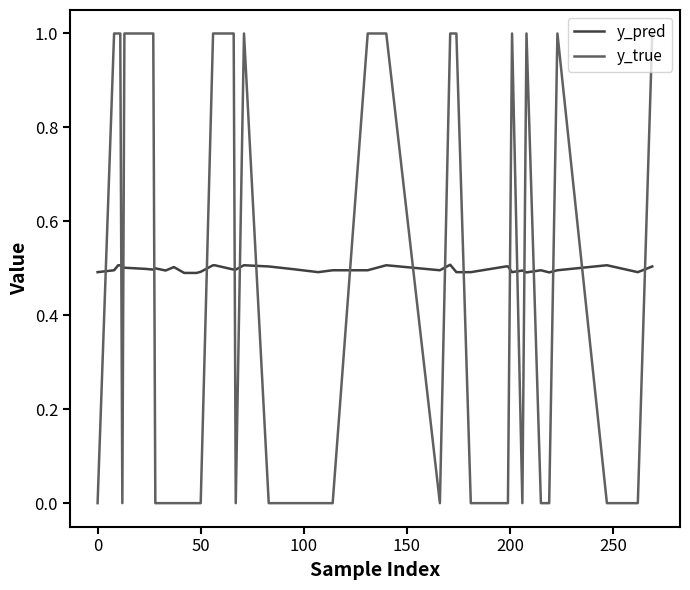

List the series in order of their overall mean, highest first.

y_pred, y_true